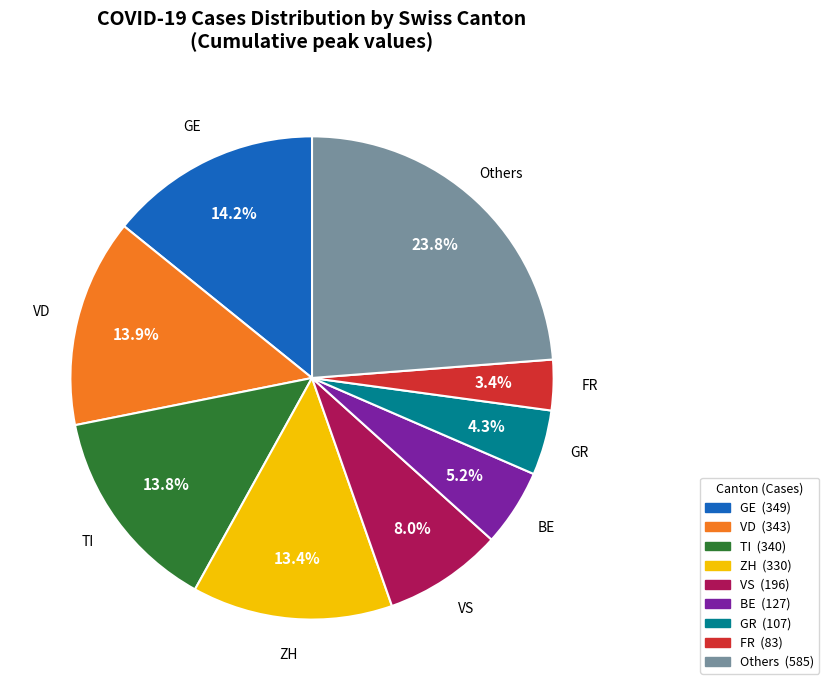

Is there a majority slice in this chart?

No